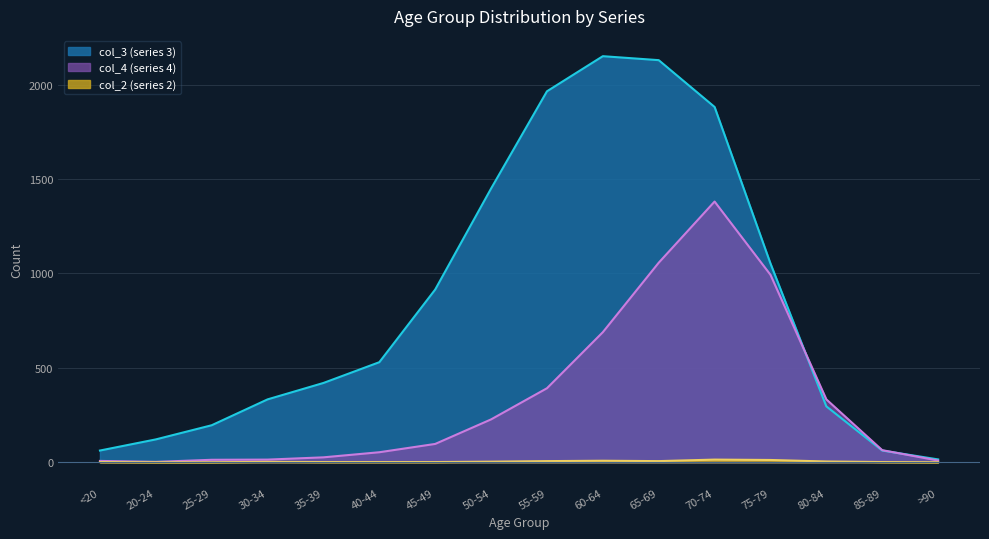

Is the value of col_3 (series 3) at 55-59 greater than the value of col_4 (series 4) at 30-34?

Yes